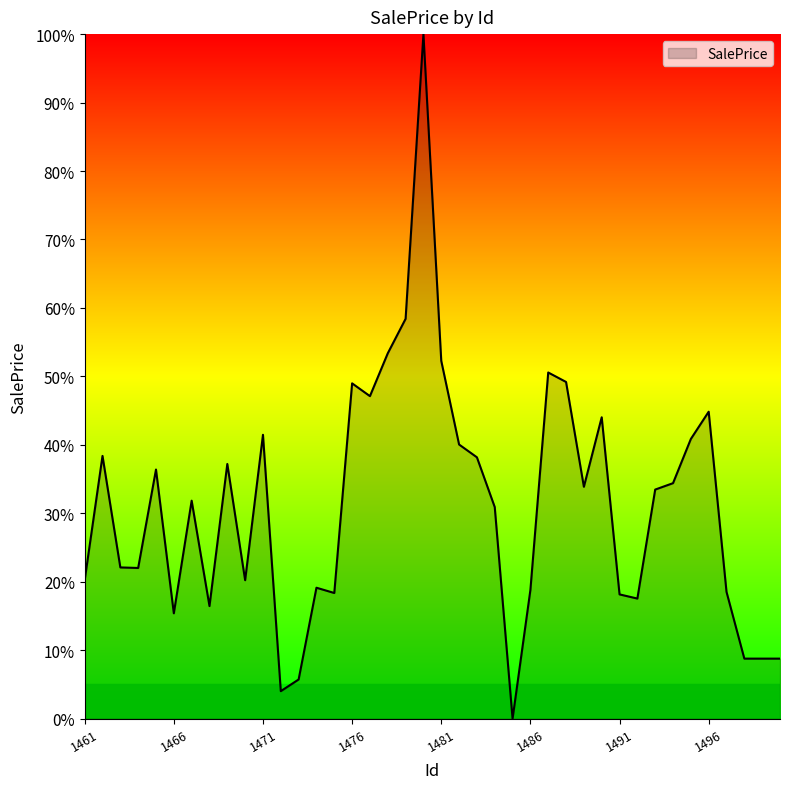

True or false: the data has more than 0 interior local peaks.

True